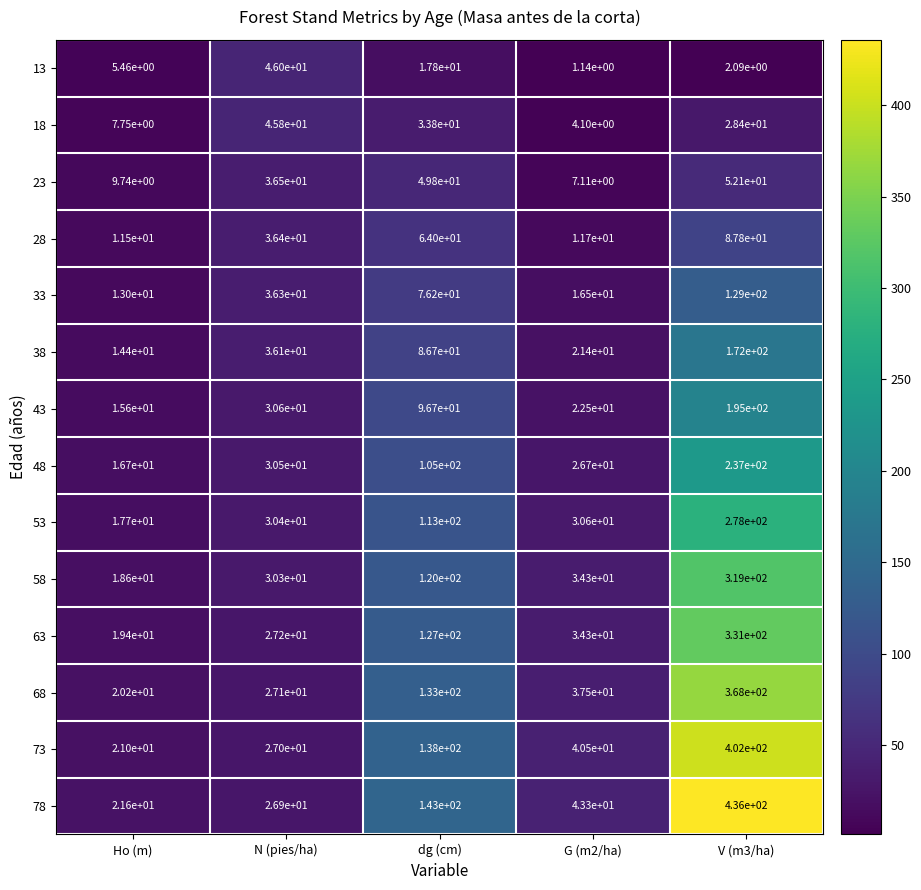

At which label does 68 first exceed 37?

dg (cm)